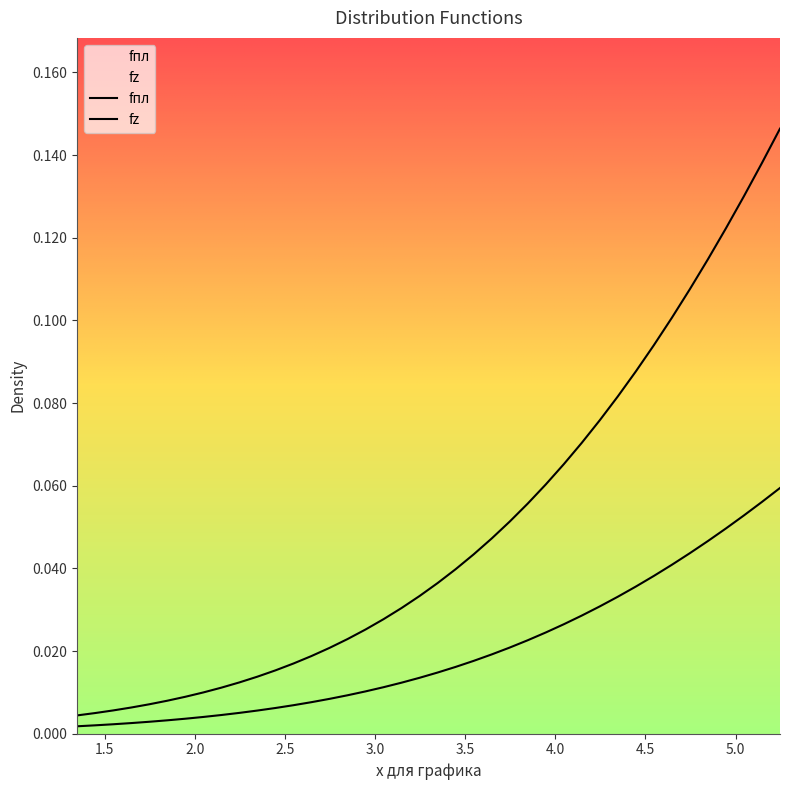

At how many categories does at least one series exceed 0?

40